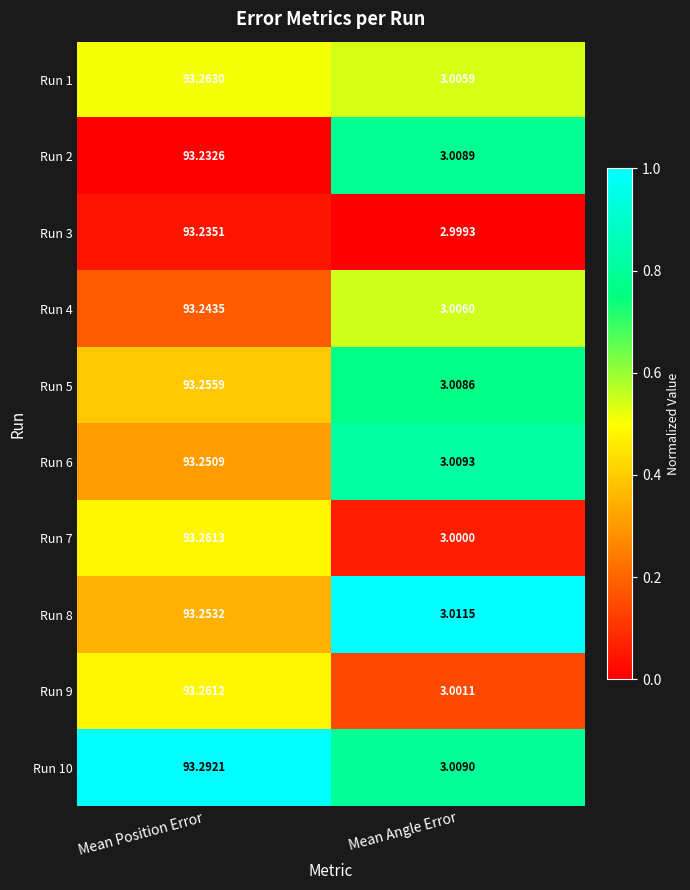

Which series has the widest spread of values?

Run 10